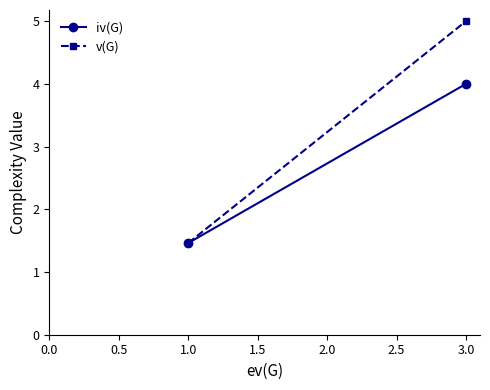

Reading right to left, list all the values displayed in this chart.

iv(G): 4.0	1.5
v(G): 5.0	1.5